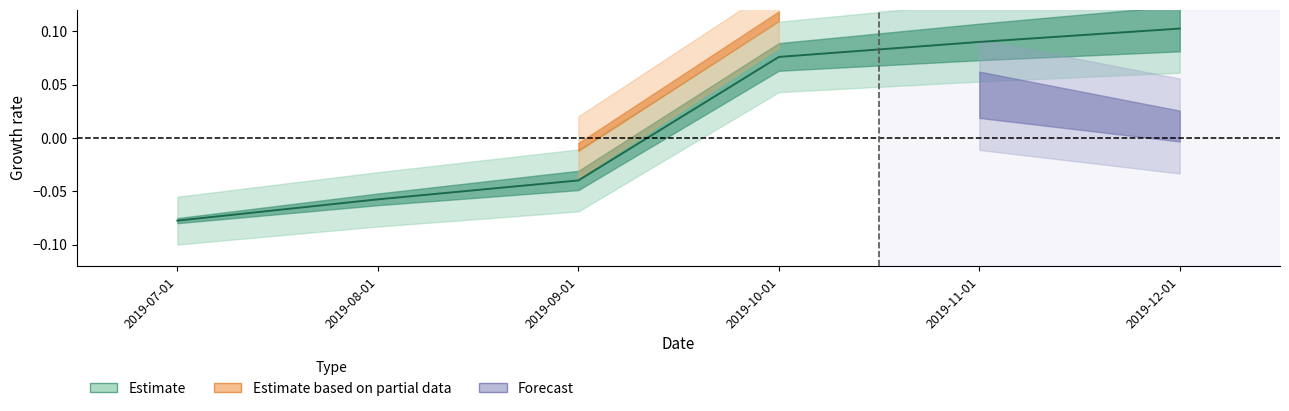

True or false: there are more than 0 points higher than both neighbors.

False